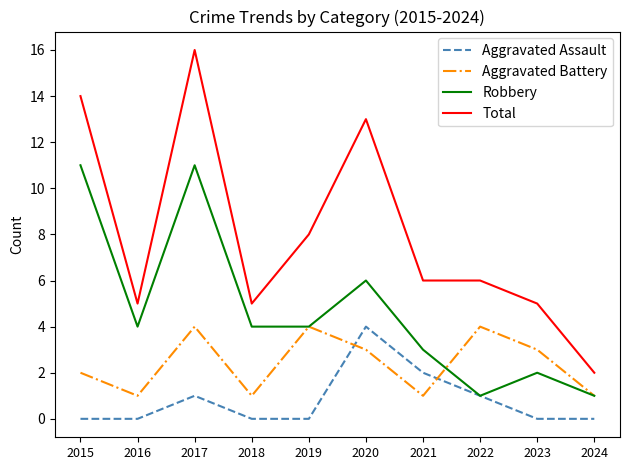

The Robbery series shows 3 at 2023. True or false?

False